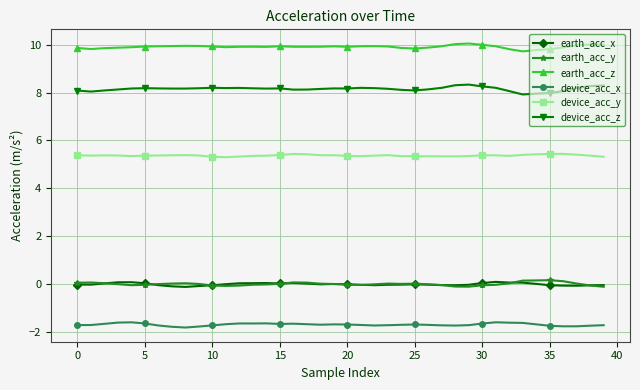

What is the minimum value shown in the chart?

-1.8